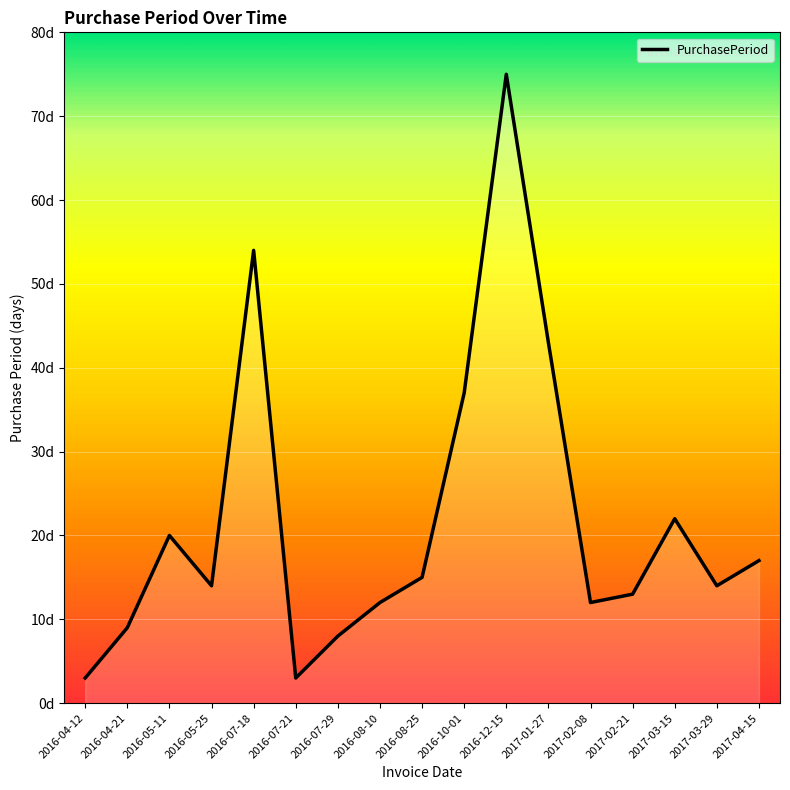

Reading left to right, what are all the values shown in this chart?

2016-04-12=3	2016-04-21=9	2016-05-11=20	2016-05-25=14	2016-07-18=54	2016-07-21=3	2016-07-29=8	2016-08-10=12	2016-08-25=15	2016-10-01=37	2016-12-15=75	2017-01-27=43	2017-02-08=12	2017-02-21=13	2017-03-15=22	2017-03-29=14	2017-04-15=17